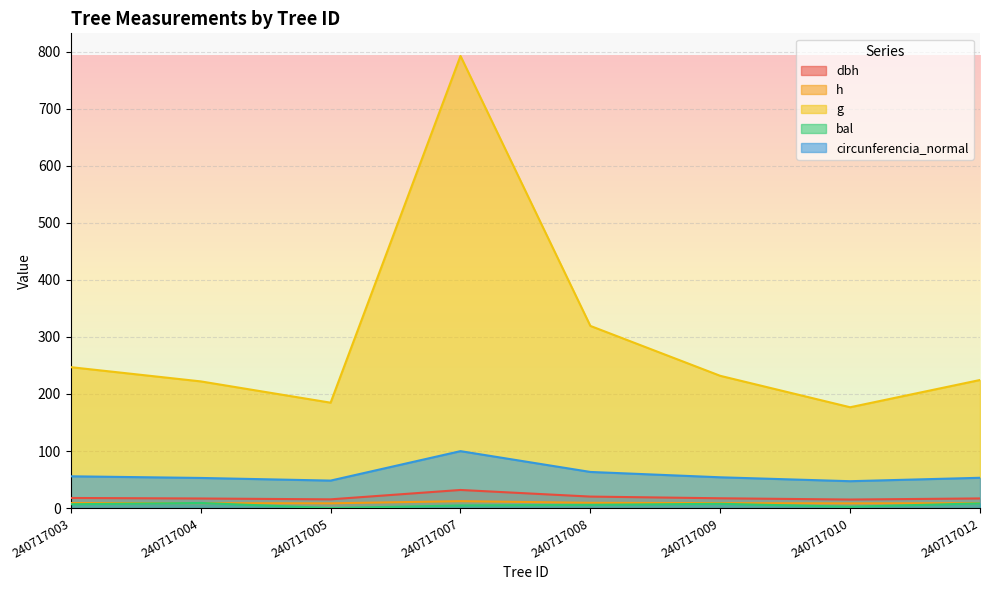

Which category has the lowest value in the h series?

240717010